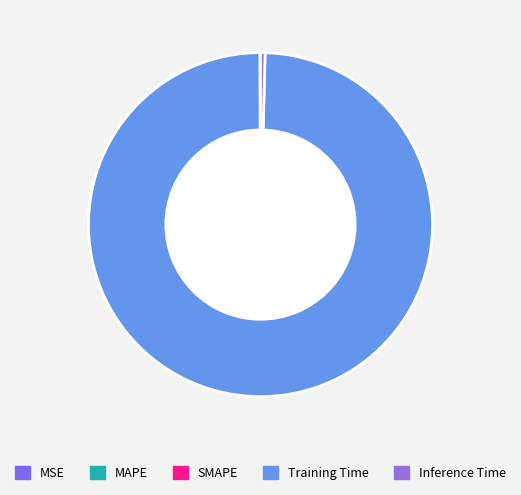

How many segments does this pie chart have?

5